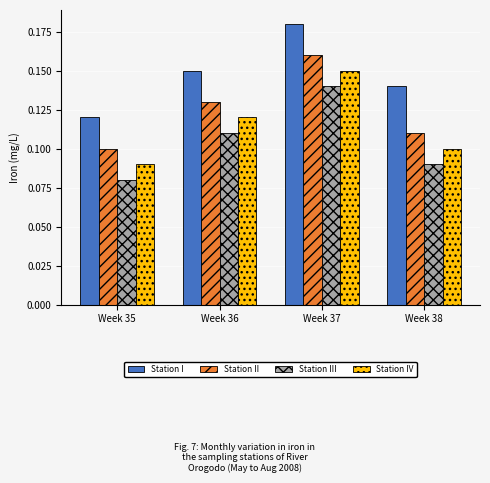

Is the value of Station III at Week 37 greater than the value of Station I at Week 35?

Yes